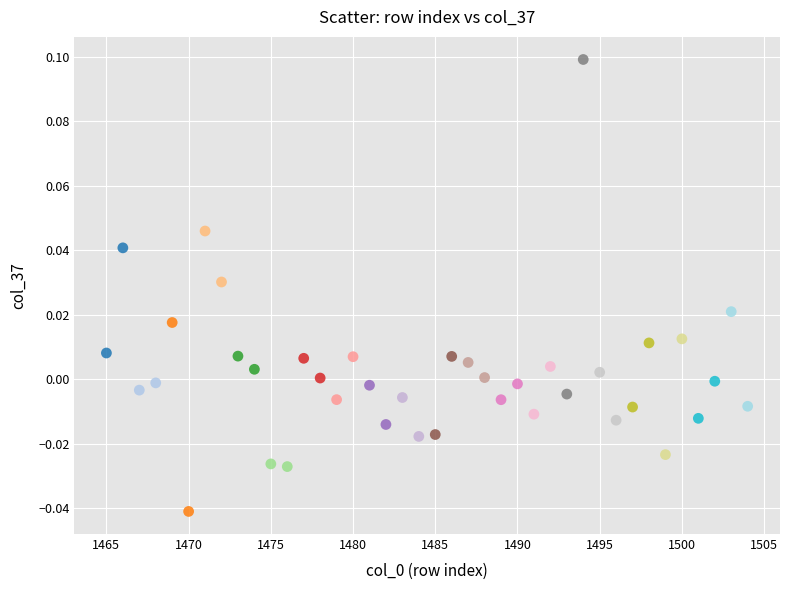

What is the range of X values (max minus min)?

39.0